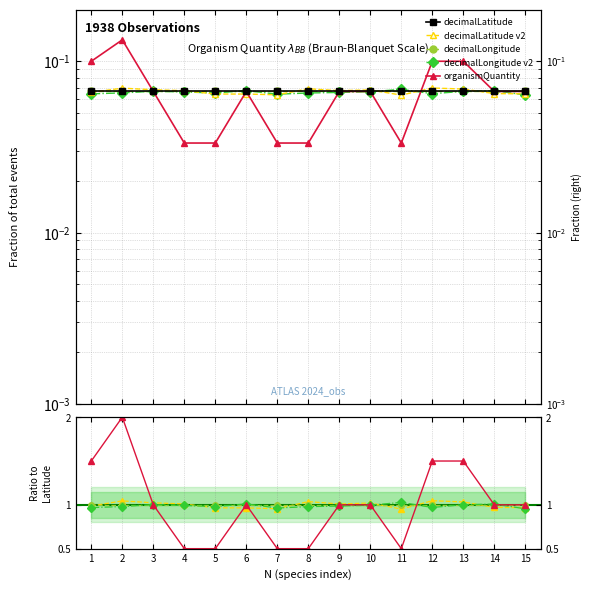

What are all the series names shown in the legend?

decimalLatitude, decimalLatitude v2, decimalLongitude, decimalLongitude v2, organismQuantity